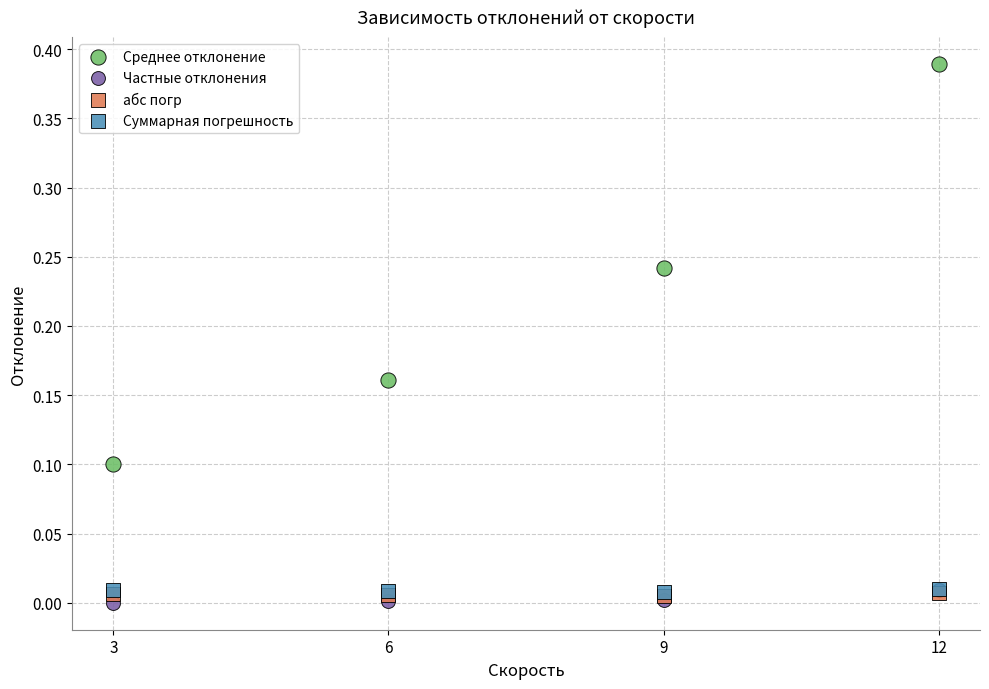

Which series contains the highest Y value?

Среднее отклонение